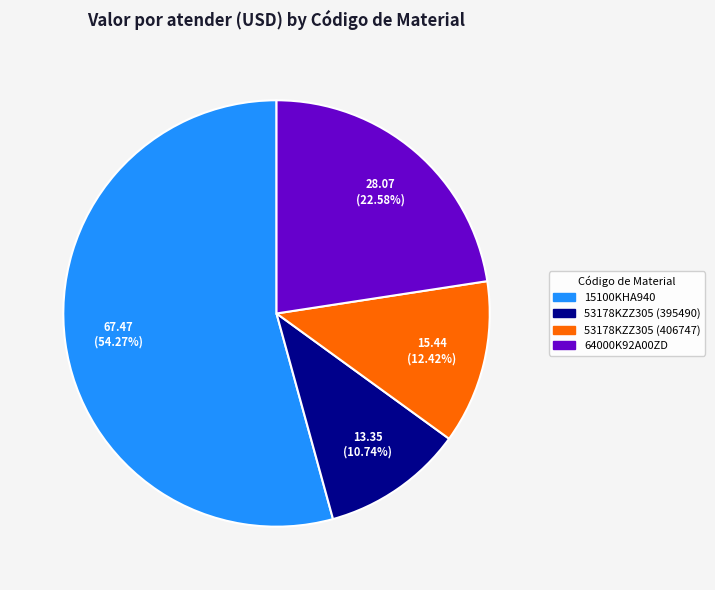

How many slices are in this pie chart?

4